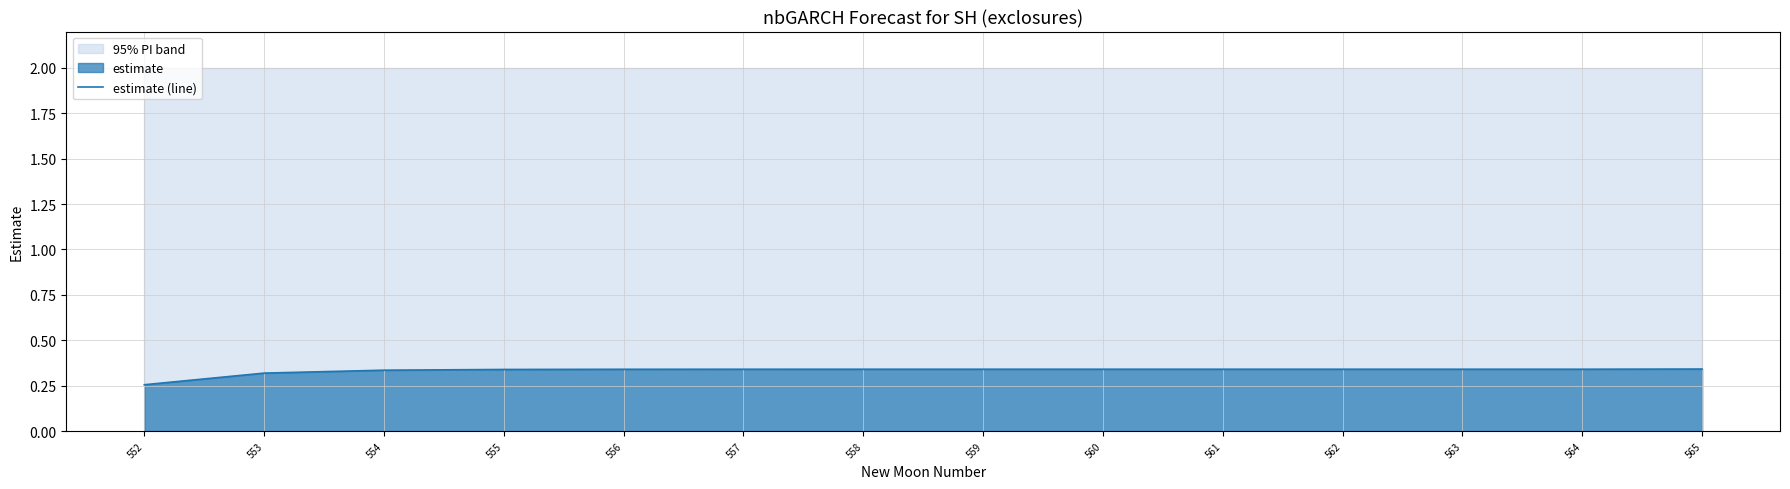

True or false: the data has more than 1 interior local peaks.

False